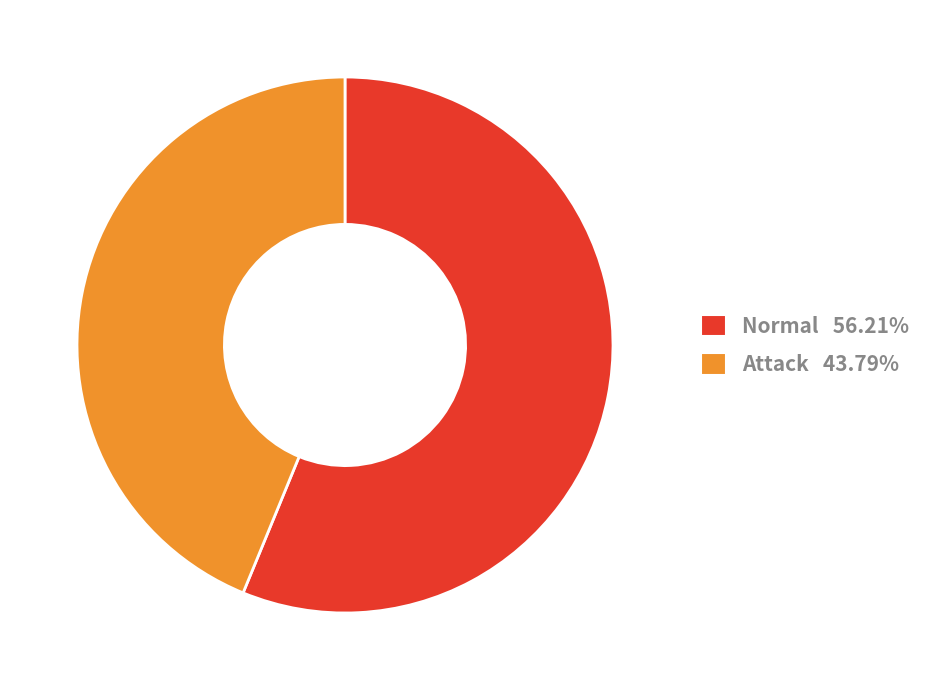

What is the largest slice in the pie chart?

Normal